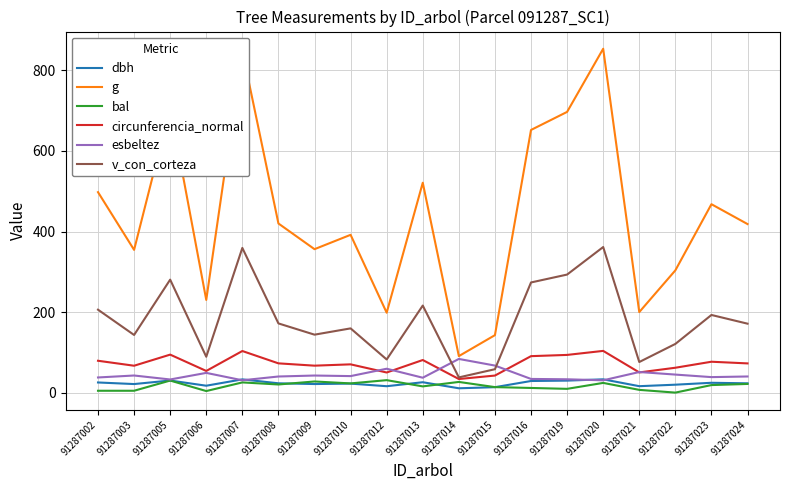

How many lines are shown in the chart?

6